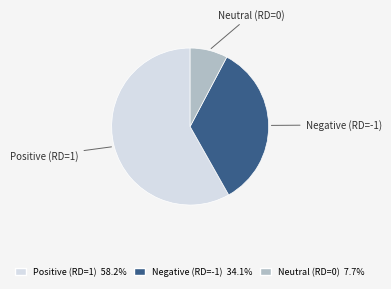

Is there any slice that represents more than half of the pie?

Yes